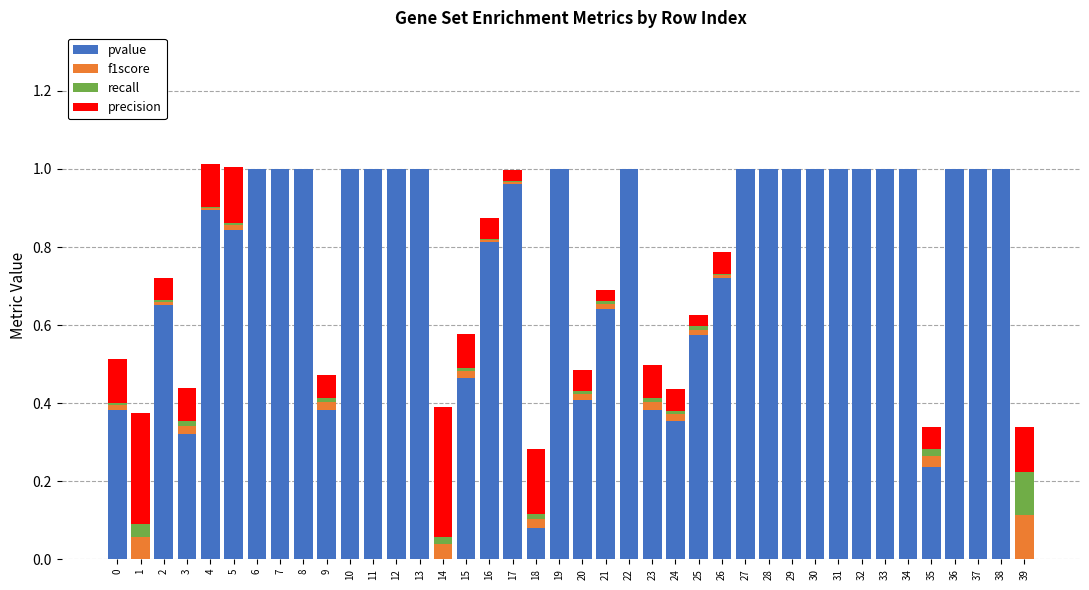

The value of pvalue at 1 is 0.0. True or false?

True